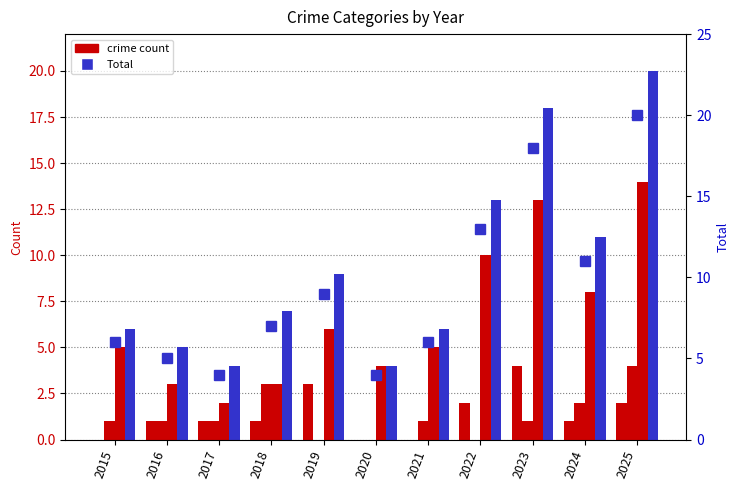

The value of Aggravated Assault at 2024 is 1. True or false?

True